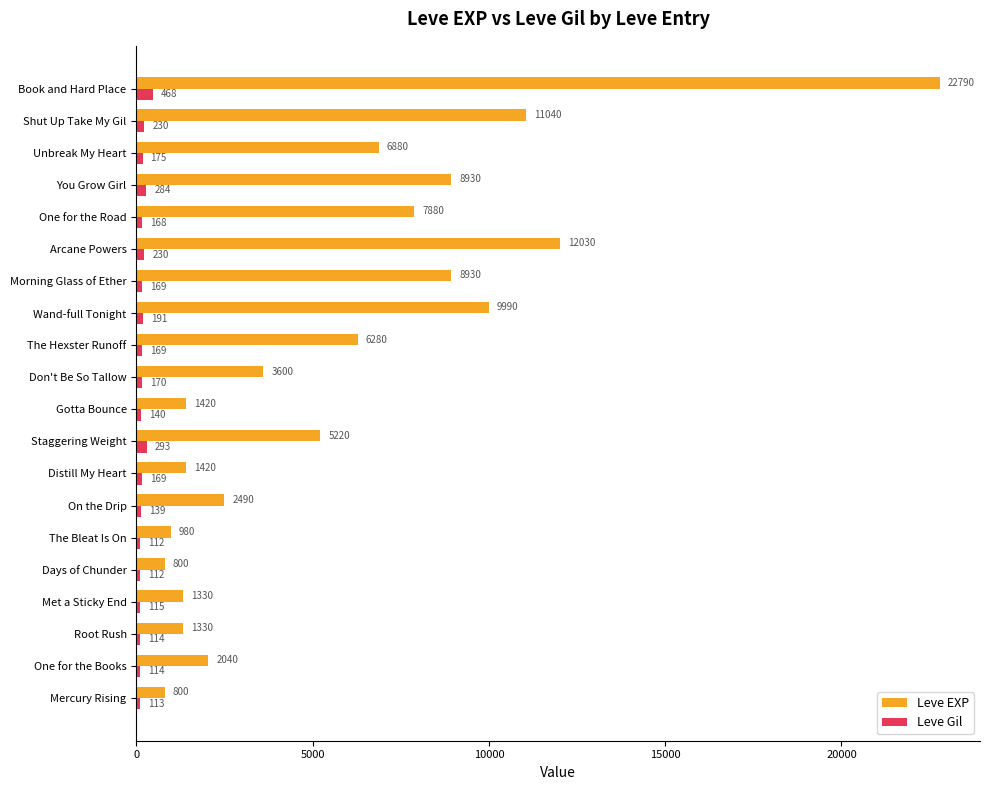

At how many categories does at least one series exceed 7346?

7